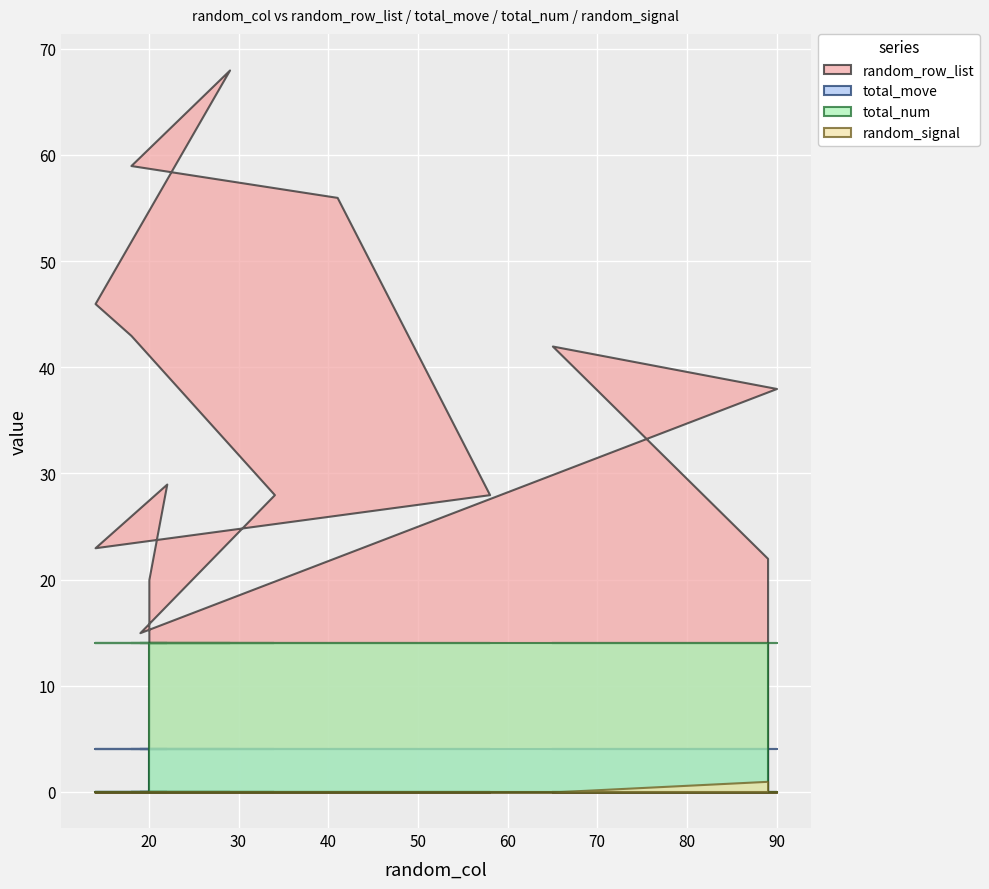

True or false: random_signal and total_move intersect in this chart.

False